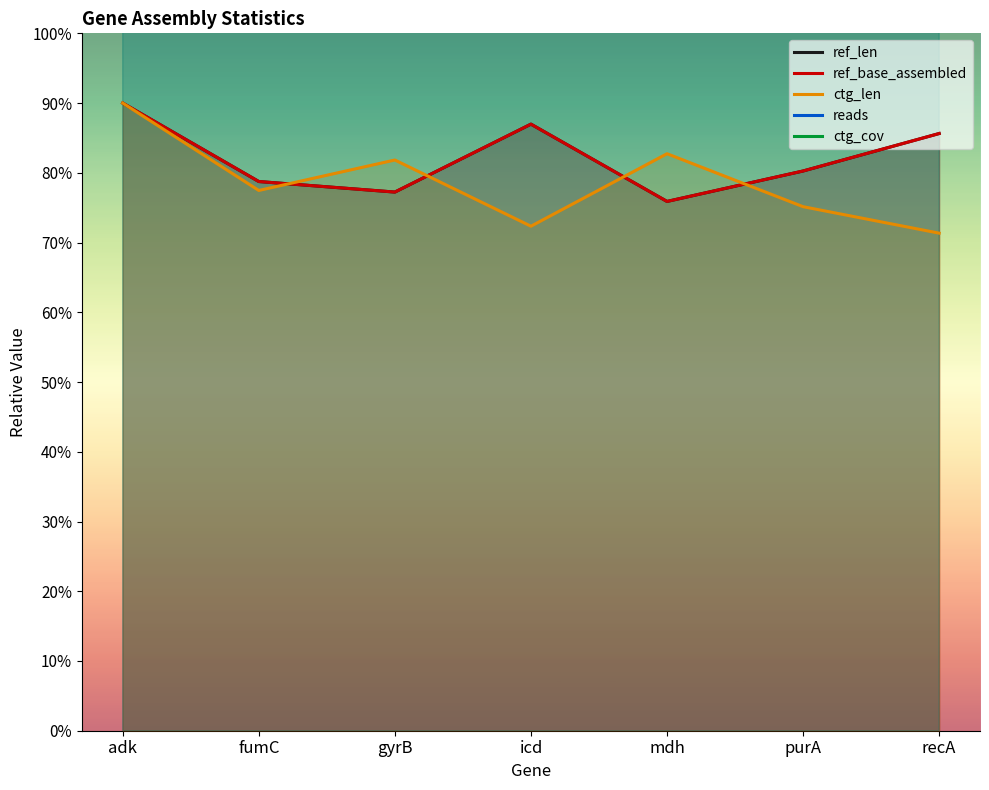

List the series in order of their peak value, highest first.

ctg_cov, reads, ref_len, ref_base_assembled, ctg_len